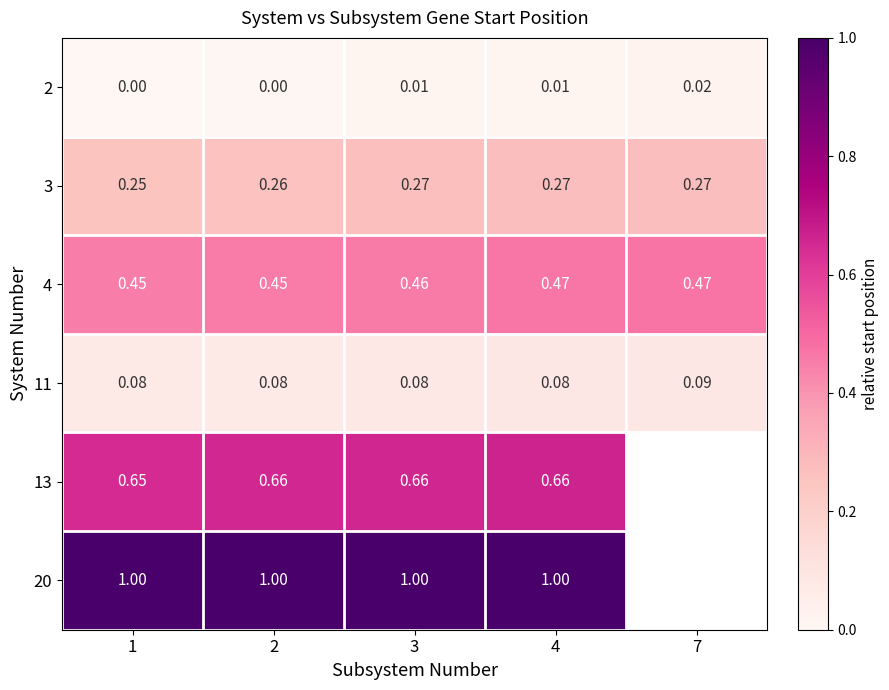

The 3 series shows 0.5 at 4. True or false?

False